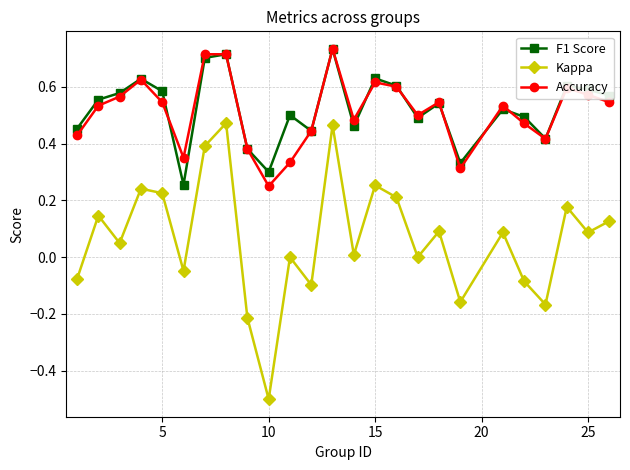

True or false: Accuracy and Kappa intersect in this chart.

False